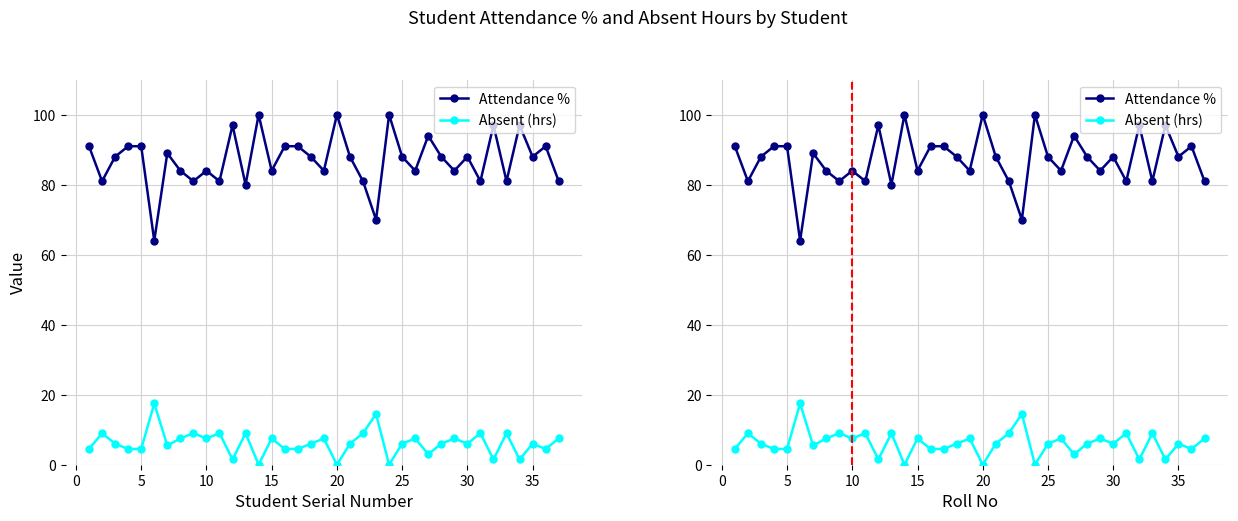

Reading right to left, list all the values displayed in this chart.

Attendance %: 81.0	91.0	88.0	97.0	81.0	97.0	81.0	88.0	84.0	88.0	94.0	84.0	88.0	100.0	70.0	81.0	88.0	100.0	84.0	88.0	91.0	91.0	84.0	100.0	80.0	97.0	81.0	84.0	81.0	84.0	89.0	64.0	91.0	91.0	88.0	81.0	91.0
Absent (hrs): 7.5	4.5	6.0	1.5	9.0	1.5	9.0	6.0	7.5	6.0	3.0	7.5	6.0	0.0	14.5	9.0	6.0	0.0	7.5	6.0	4.5	4.5	7.5	0.0	9.0	1.5	9.0	7.5	9.0	7.5	5.5	17.5	4.5	4.5	6.0	9.0	4.5